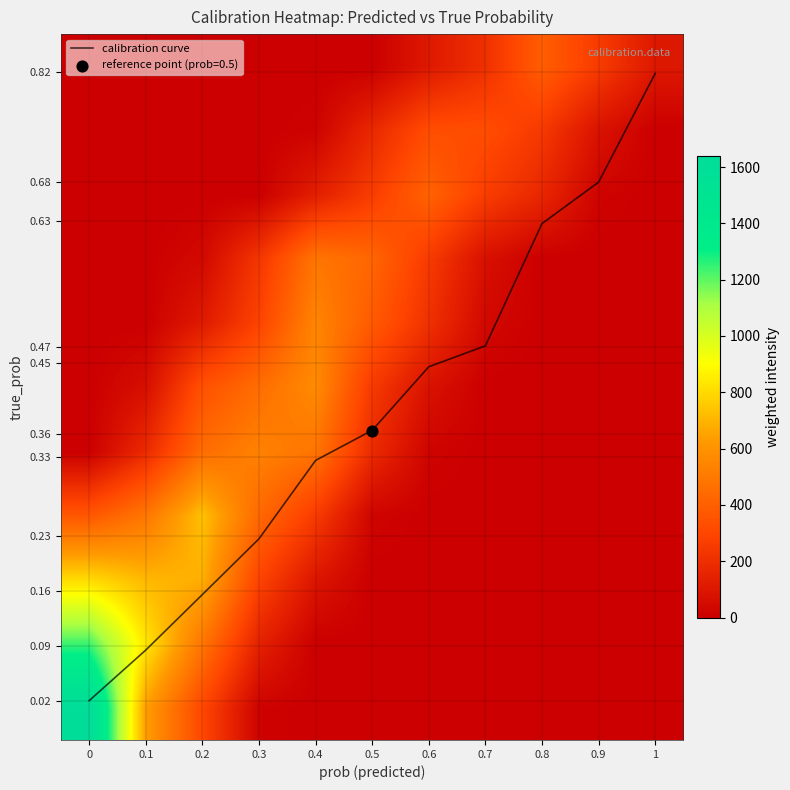

The value of calibration curve at 0.6 is 0.2. True or false?

False